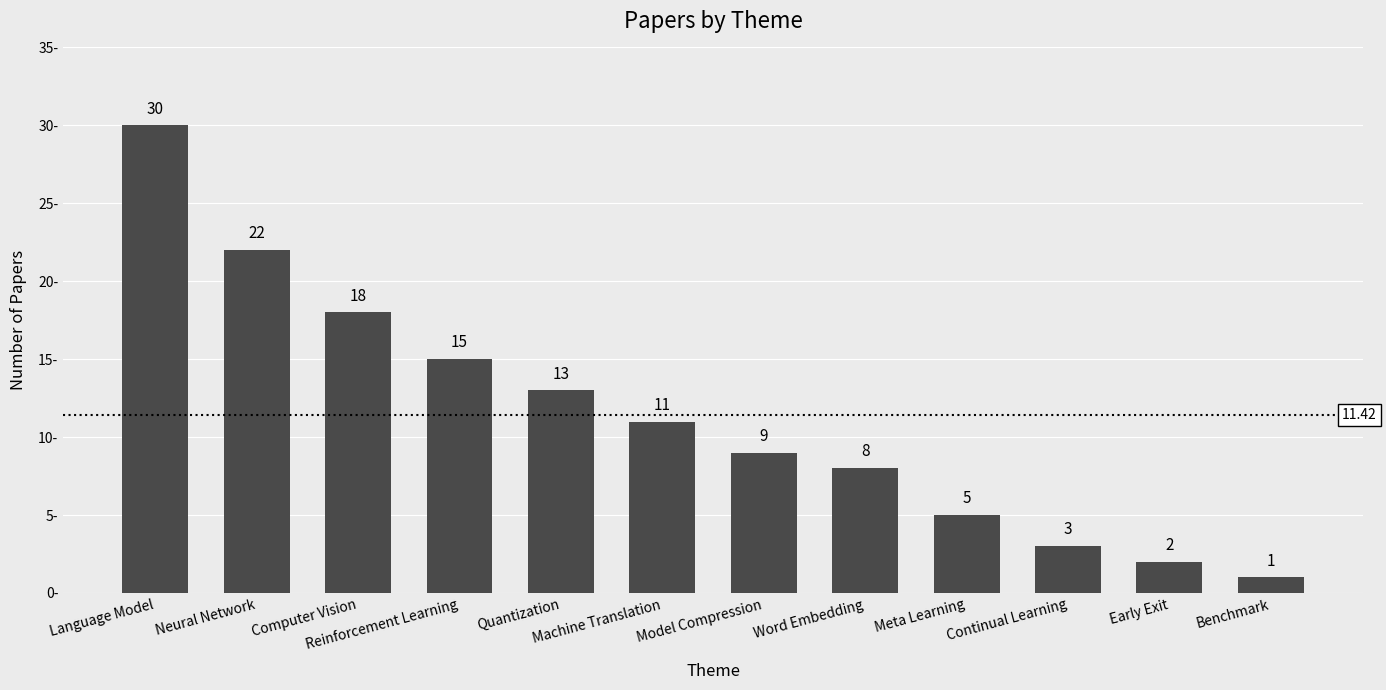

Which has a higher value, Model Compression or Computer Vision?

Computer Vision